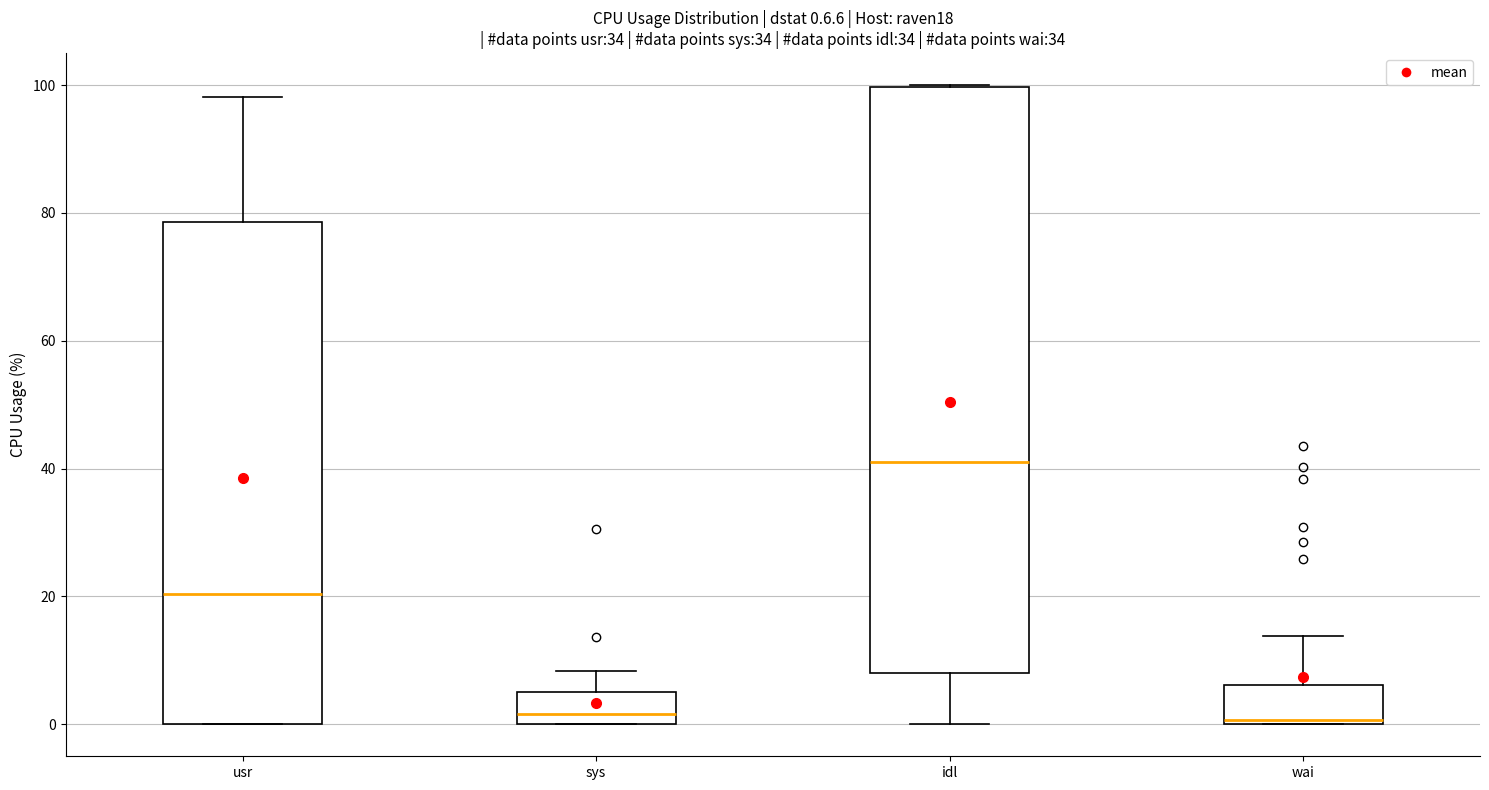

Which box is the tallest, from its lower edge to its upper edge?

idl